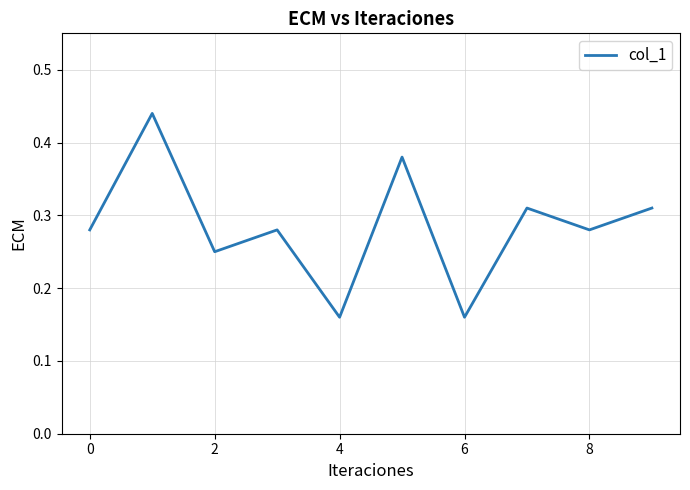

Does the chart have visible grid lines?

Yes